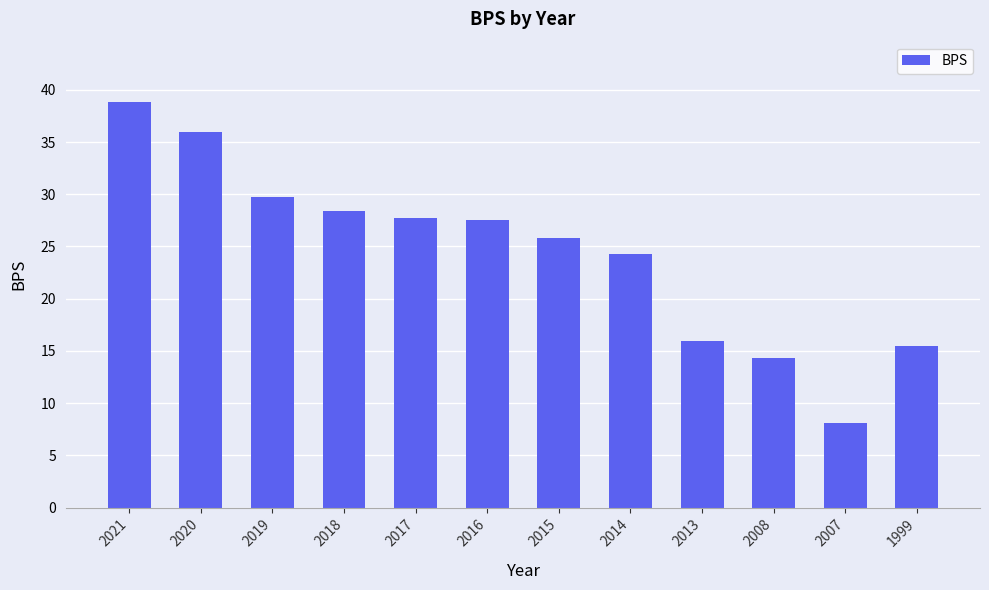

Are the bars grouped side by side (vs. stacked)?

No